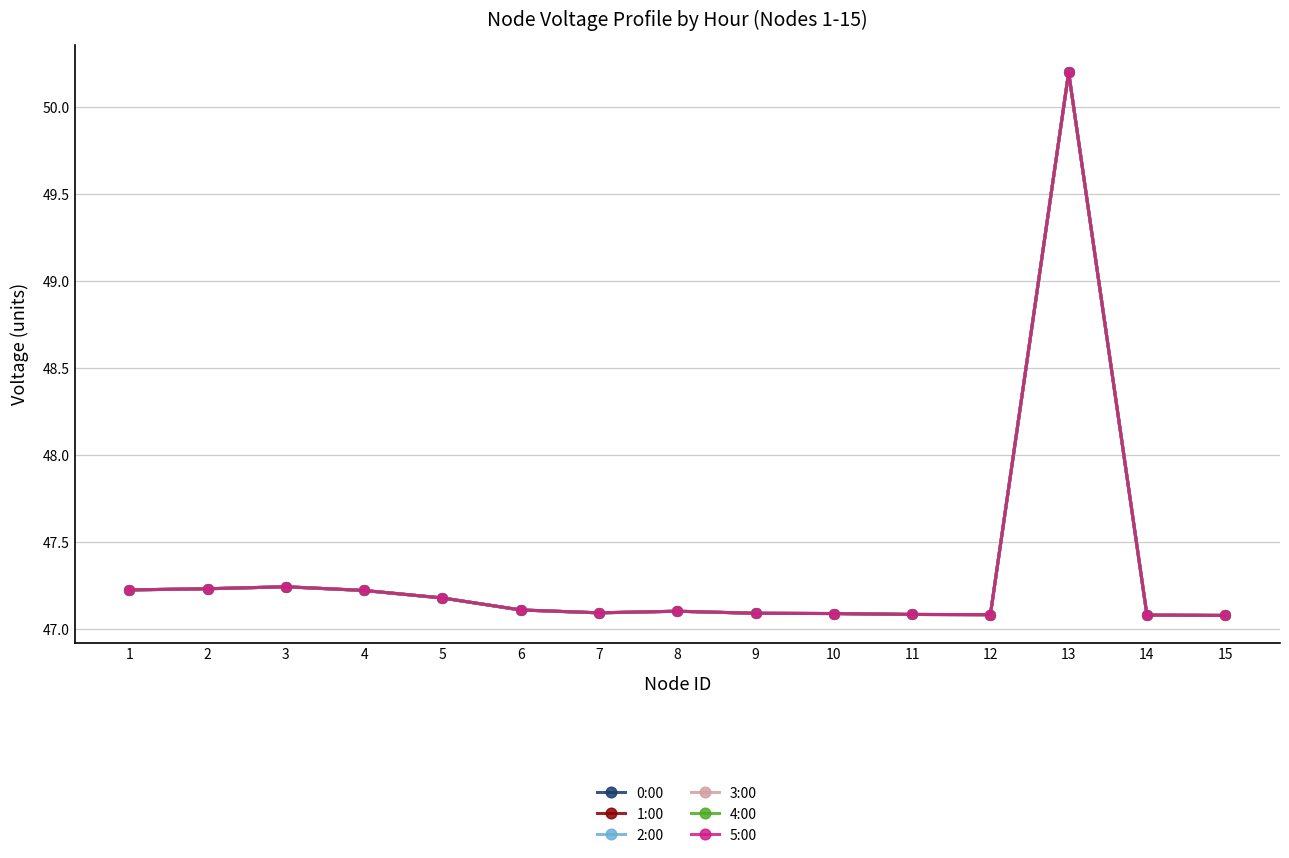

At which category does 5:00 reach its first local valley?

7